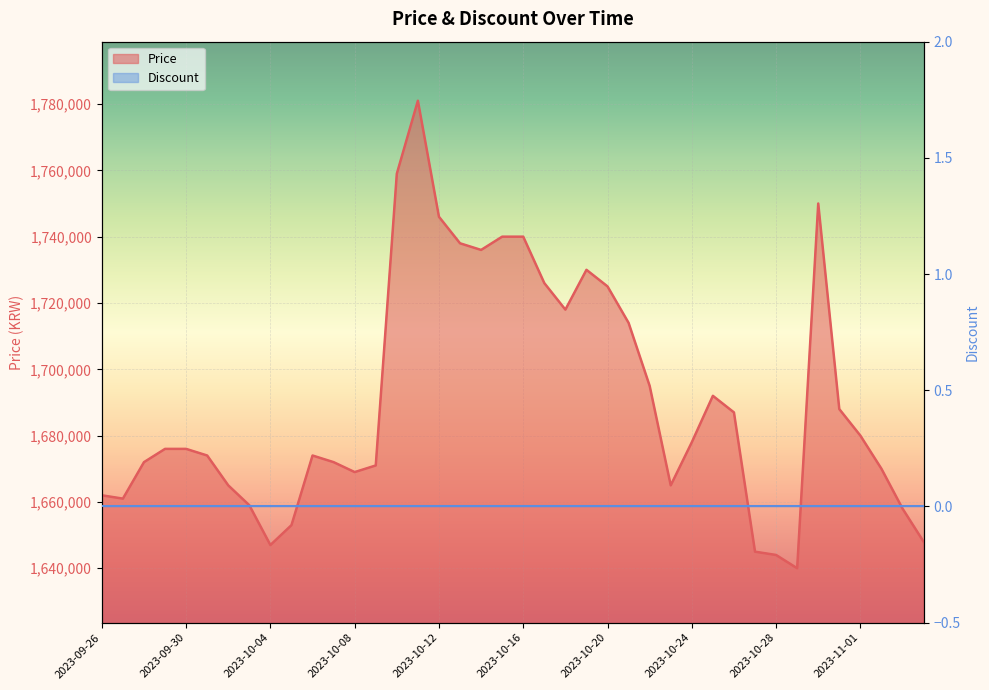

What is the sum of all values?

67624000